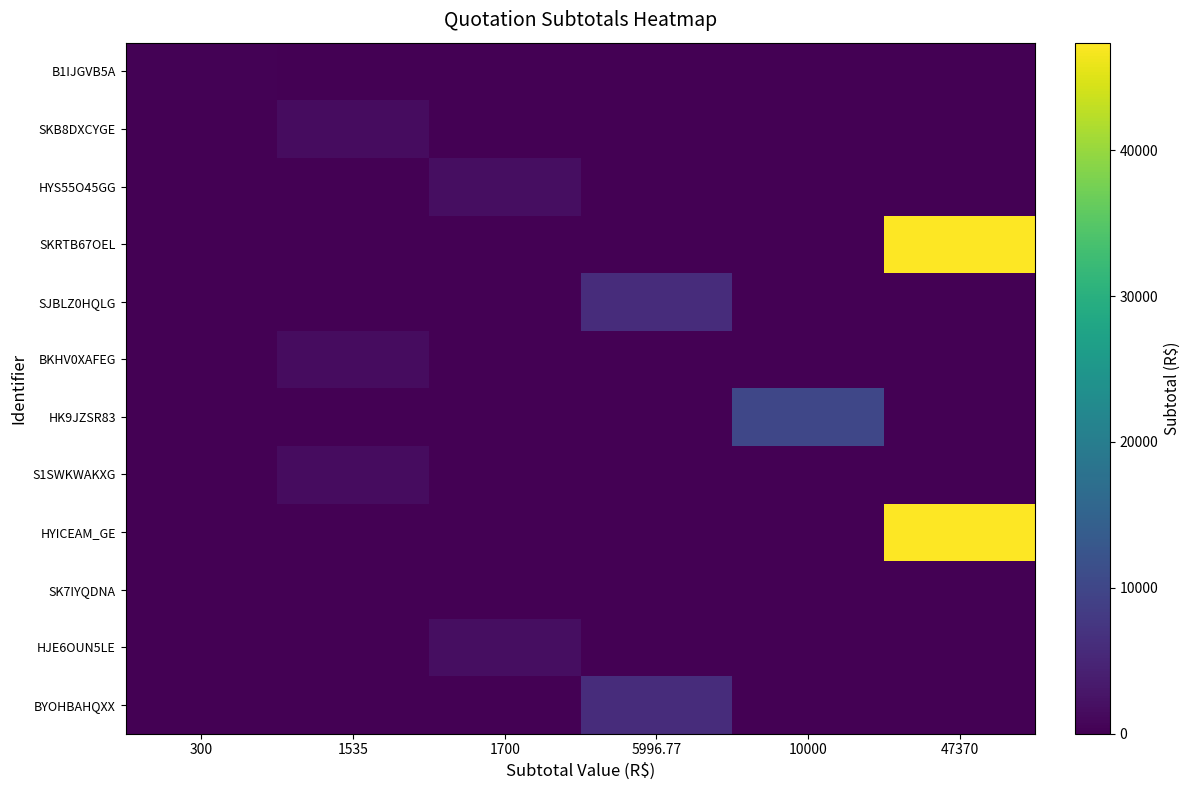

Which label corresponds to the smallest value in the chart?

1535